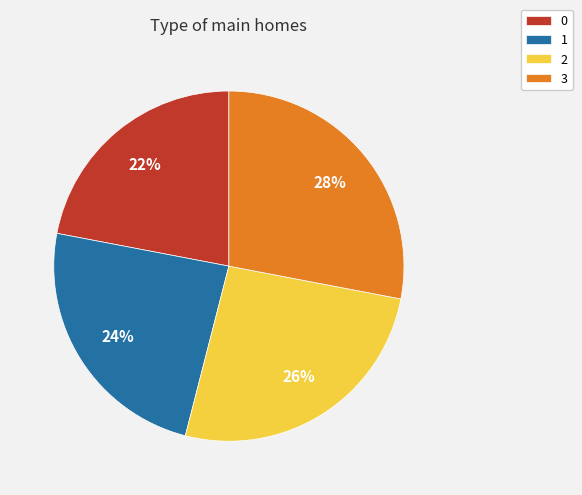

Is 0 the majority of the pie?

No